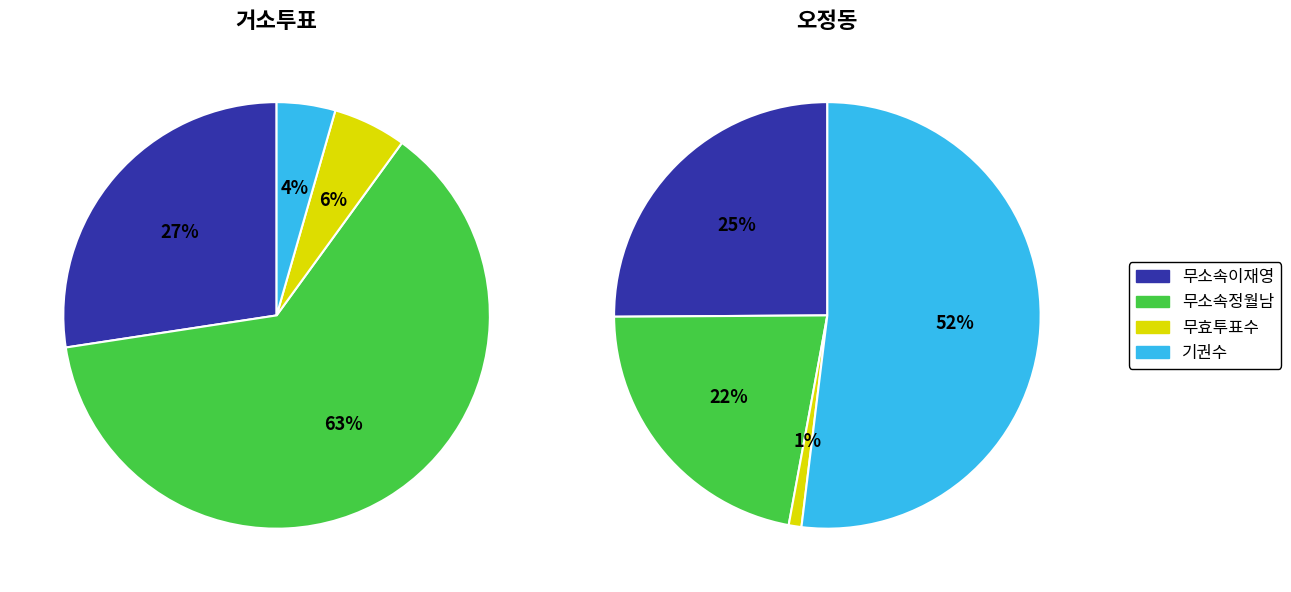

Do 오정동 and 거소투표 together represent more than half of the pie?

Yes